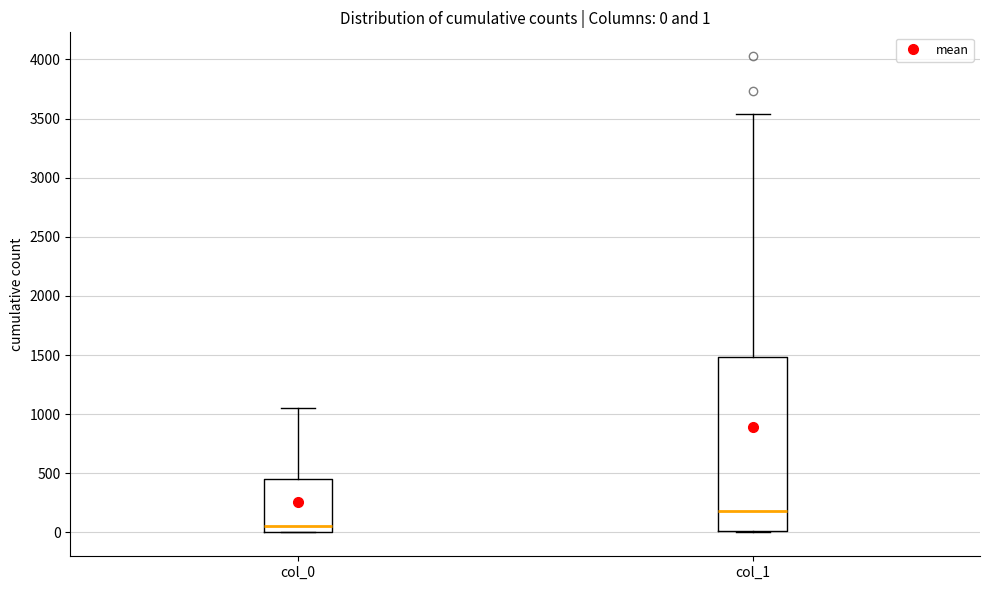

Which box is the tallest, from its lower edge to its upper edge?

col_1